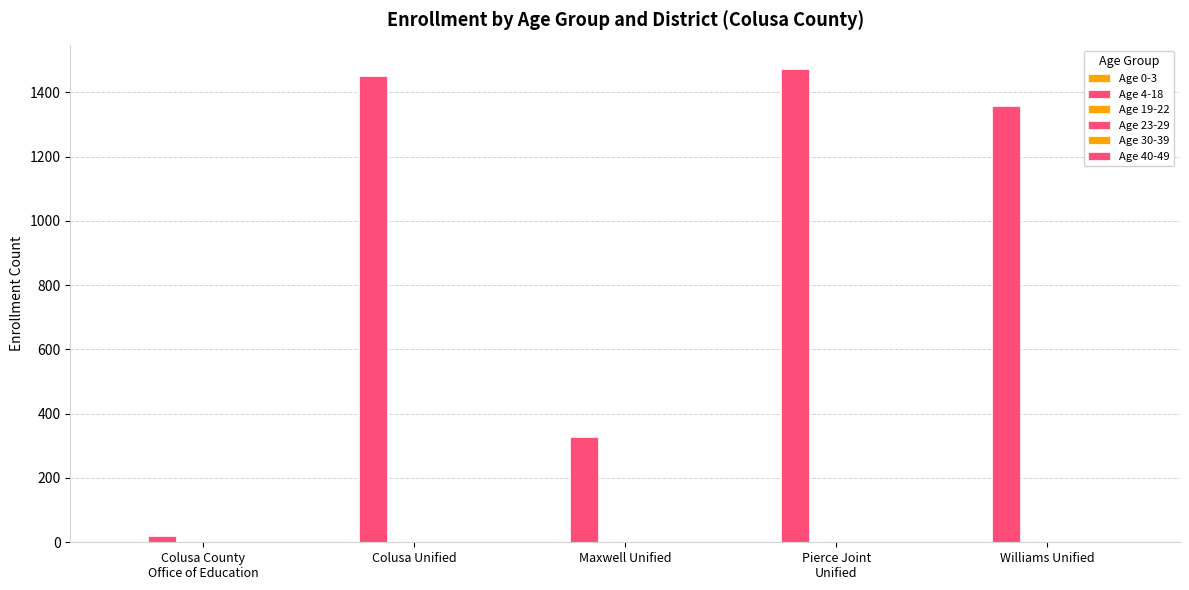

How many groups of bars are there?

5